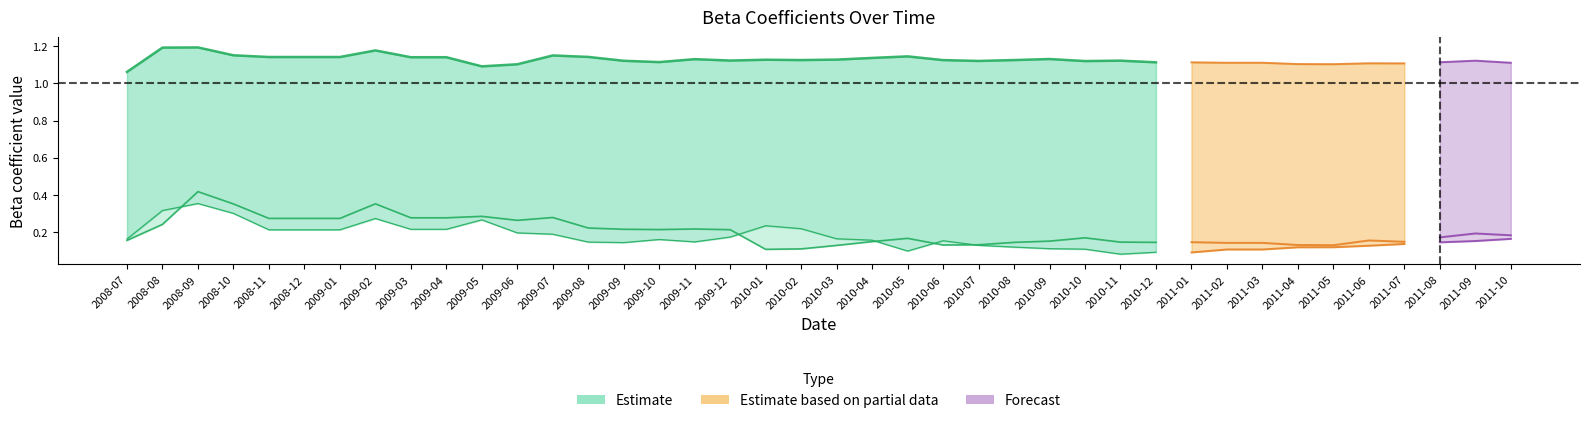

In beta_SMB, how many points are lower than both neighbors (excluding endpoints)?

5